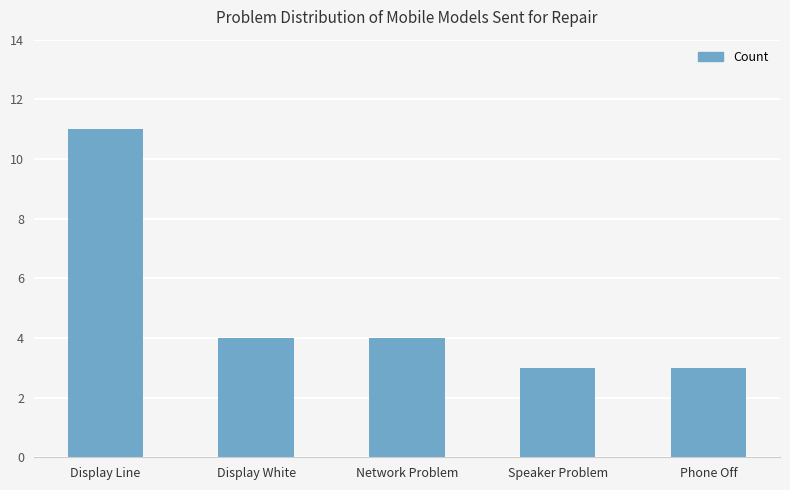

Read the value at Phone Off.

3